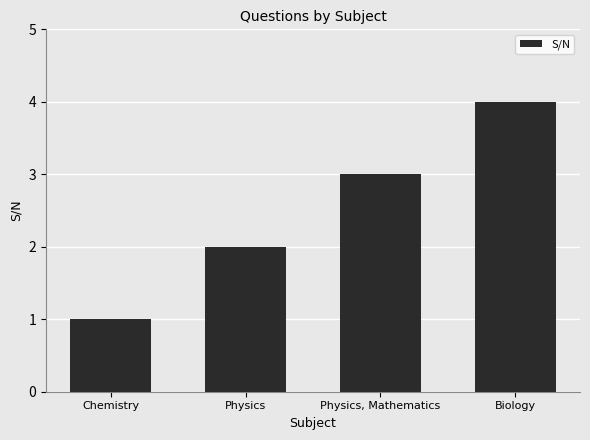

Reading left to right, what are all the values shown in this chart?

1	2	3	4